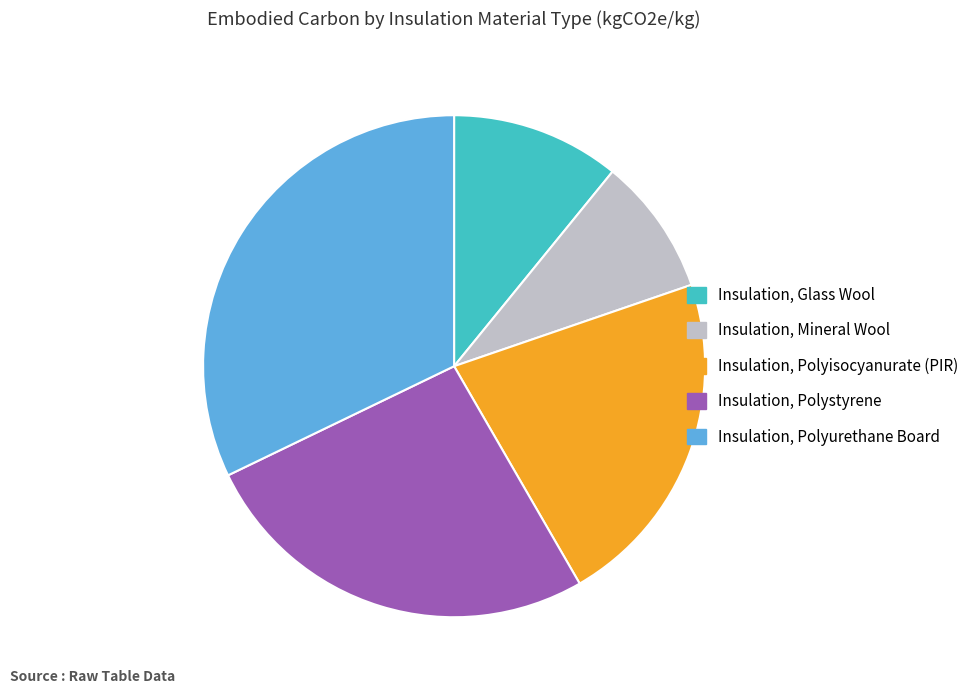

Rank the categories by value from highest to lowest.

Insulation, Polyurethane Board, Insulation, Polystyrene, Insulation, Polyisocyanurate (PIR), Insulation, Glass Wool, Insulation, Mineral Wool